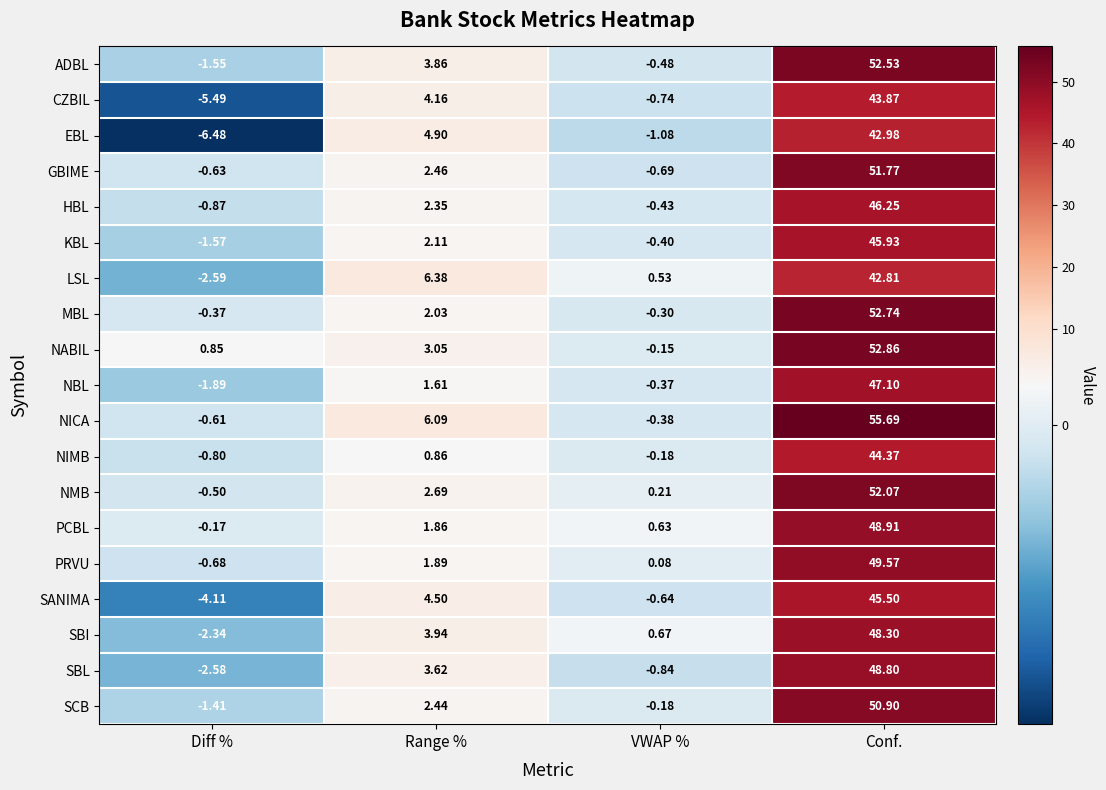

At which category is the sum across all series the highest?

Conf.